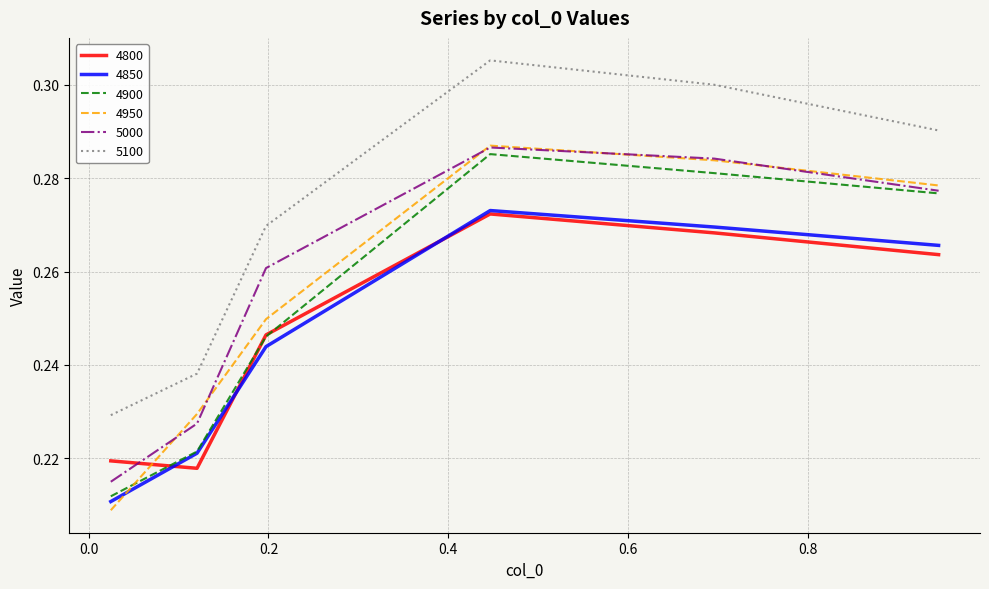

Which series has the widest spread of values?

4950